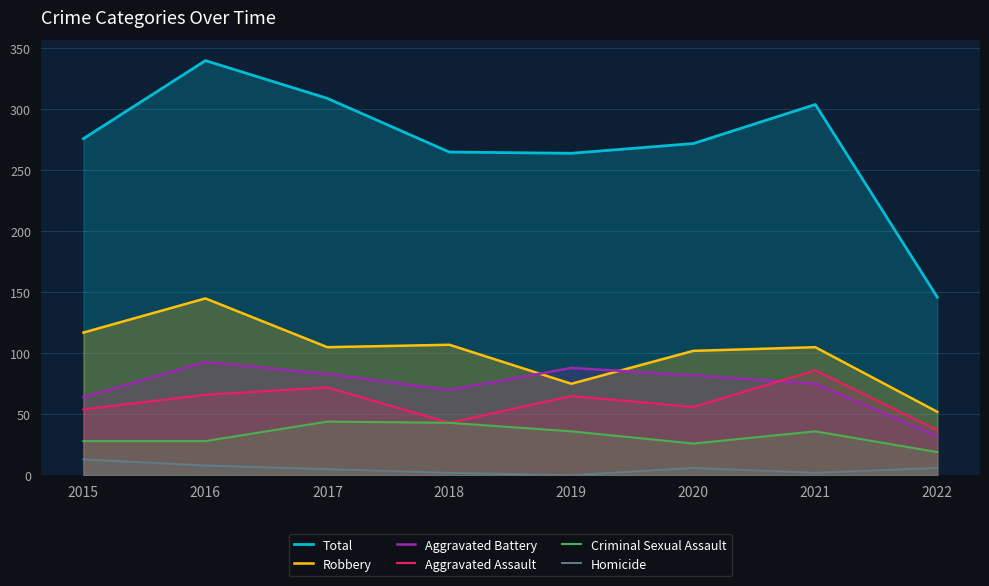

How many intersections are there between Aggravated Battery and Robbery?

2